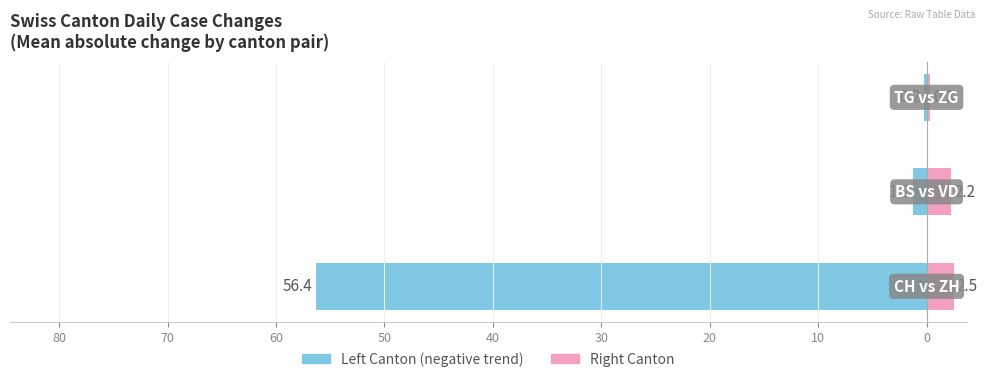

What is the average value of the Negative (left canton) series?

-19.3